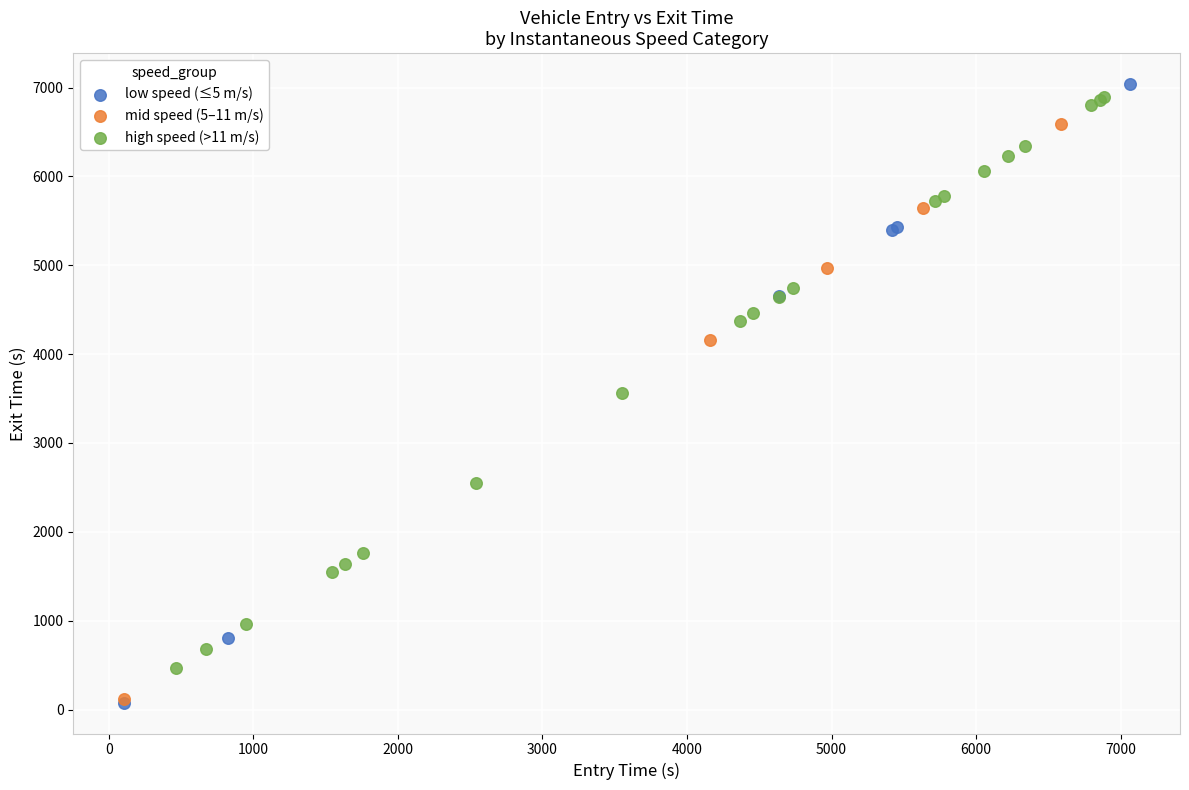

Which series has the widest spread of Y values?

low speed (≤5 m/s)